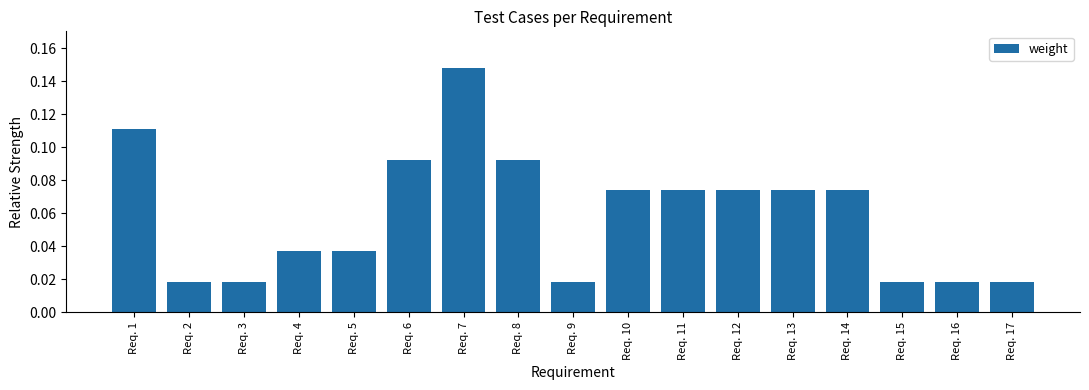

What is the sum of all values?

1.0